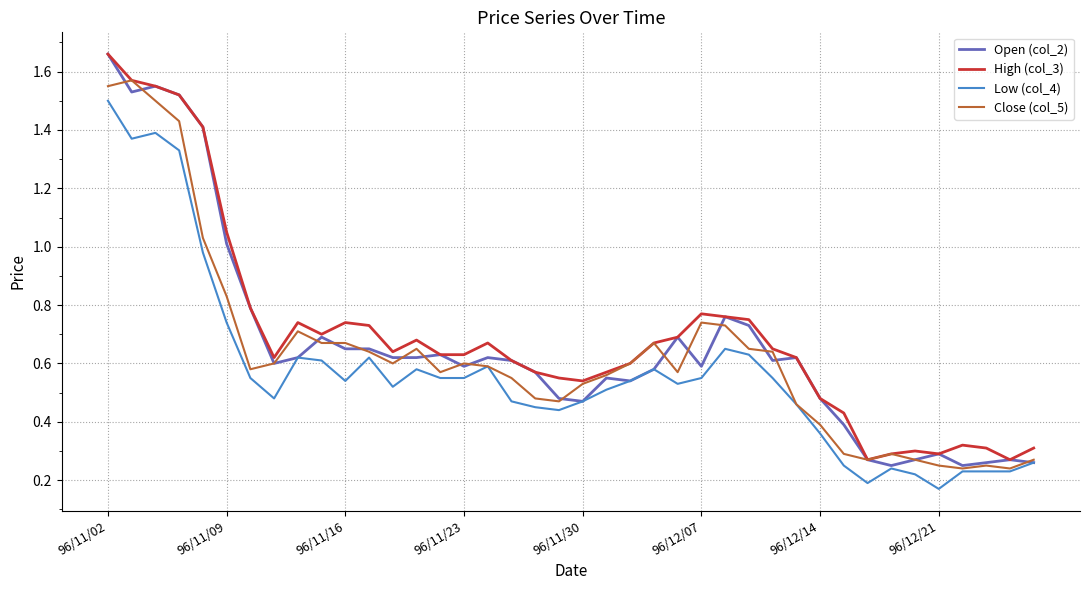

True or false: Low (col_4) and High (col_3) cross at least once.

False